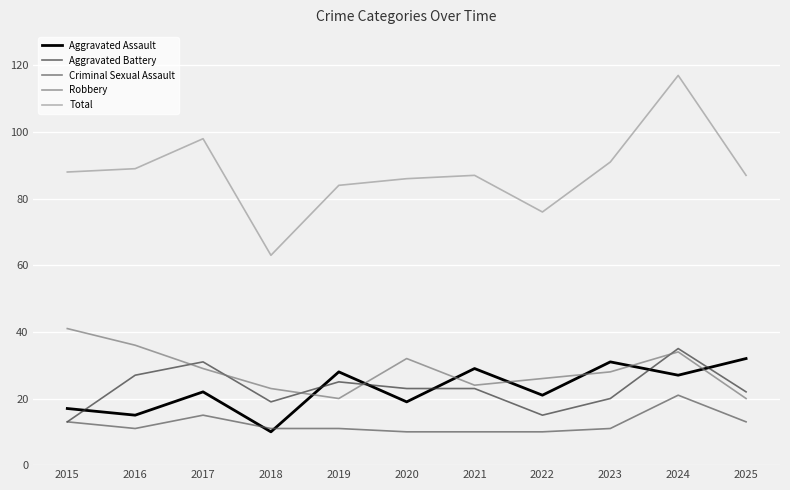

Is the value of Aggravated Assault at 2023 greater than the value of Criminal Sexual Assault at 2017?

Yes